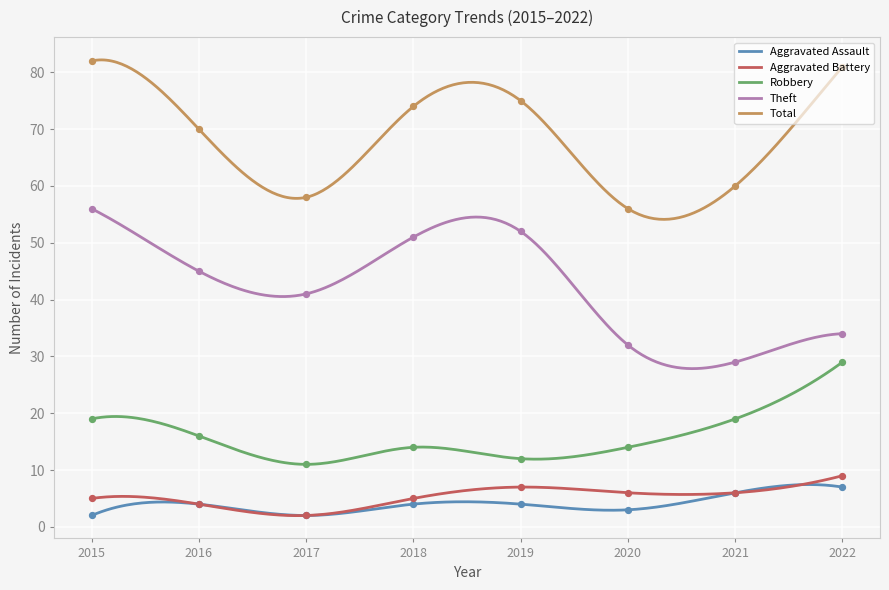

At which category is the sum across all series the highest?

2015